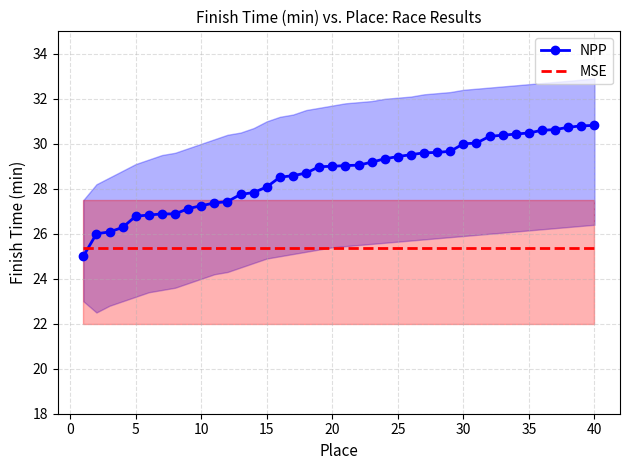

Rank the series by their maximum value, from highest to lowest.

NPP, MSE